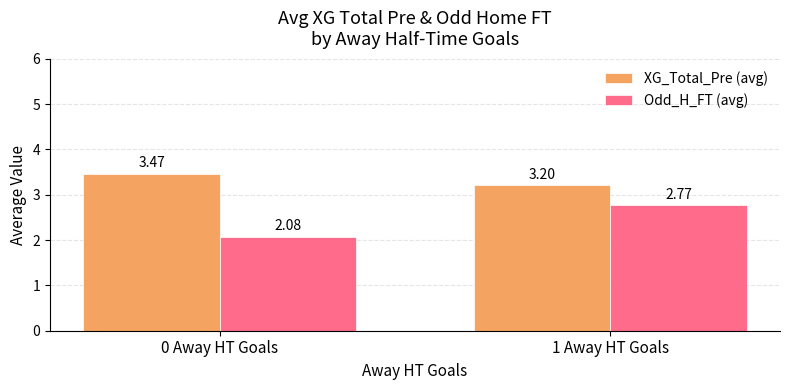

What is the label of the 1st bar from the left?

0 Away HT Goals